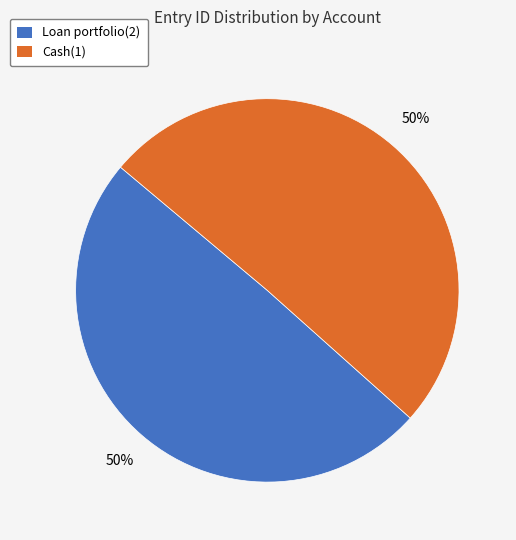

Do Loan portfolio(2) and Cash(1) together represent more than half of the pie?

Yes